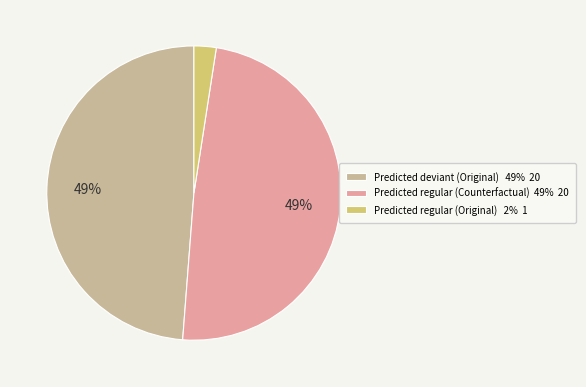

Is there any slice that represents more than half of the pie?

No